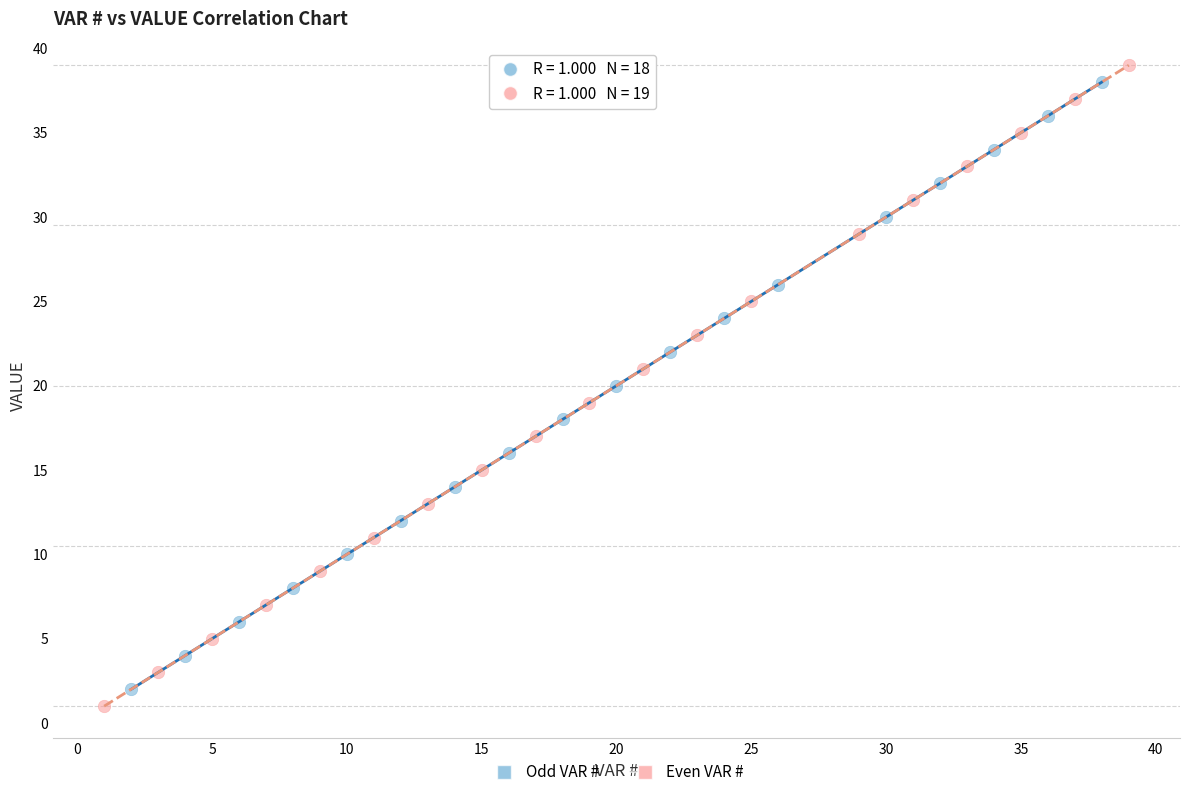

Which series has the widest spread of Y values?

Even VAR #